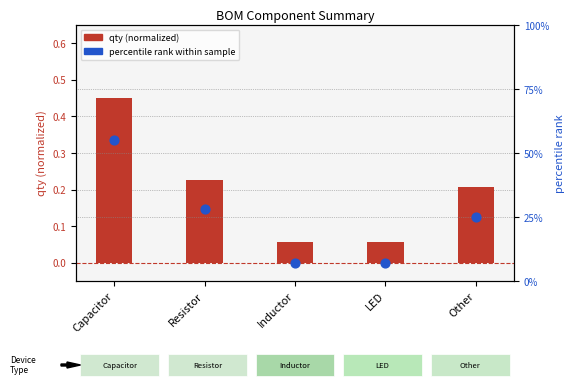

At how many categories does at least one series exceed 7?

3